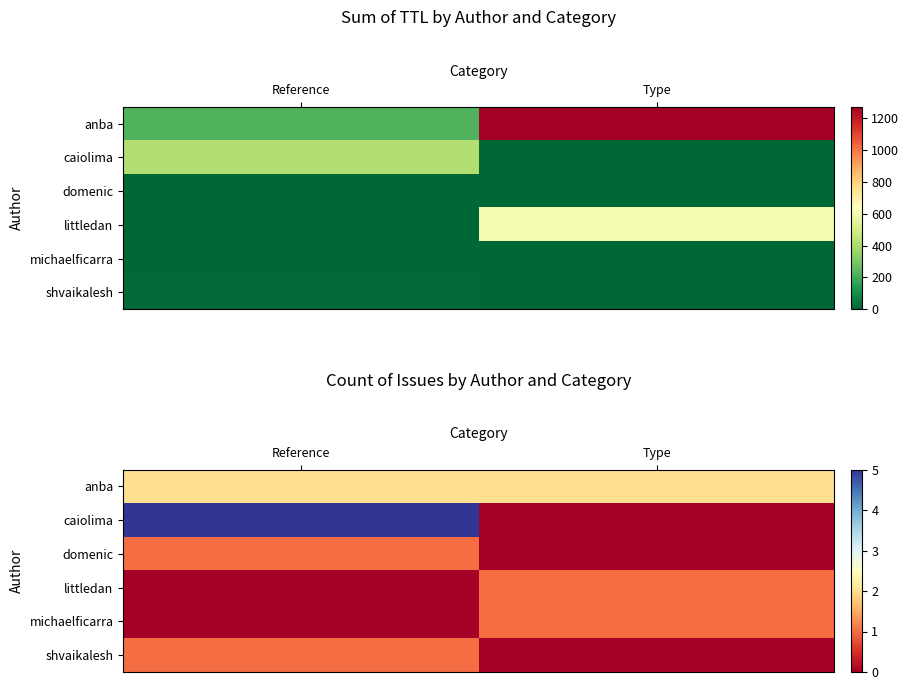

List the labels in order of michaelficarra value, largest first.

Type, Reference